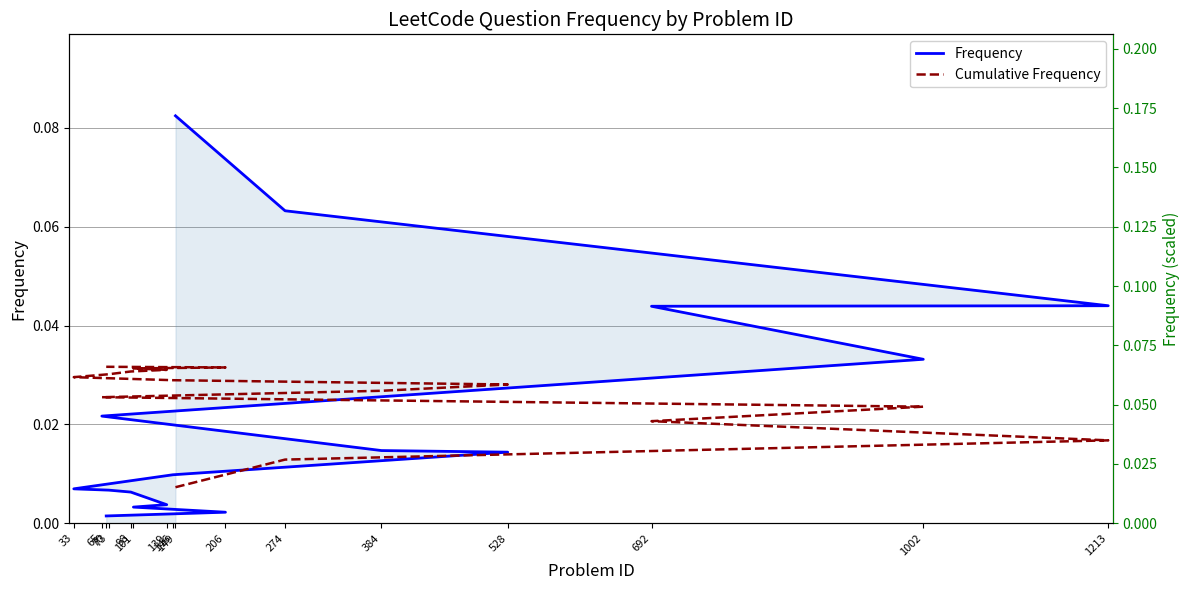

Rank the series by their average value, from lowest to highest.

Frequency, Cumulative Frequency